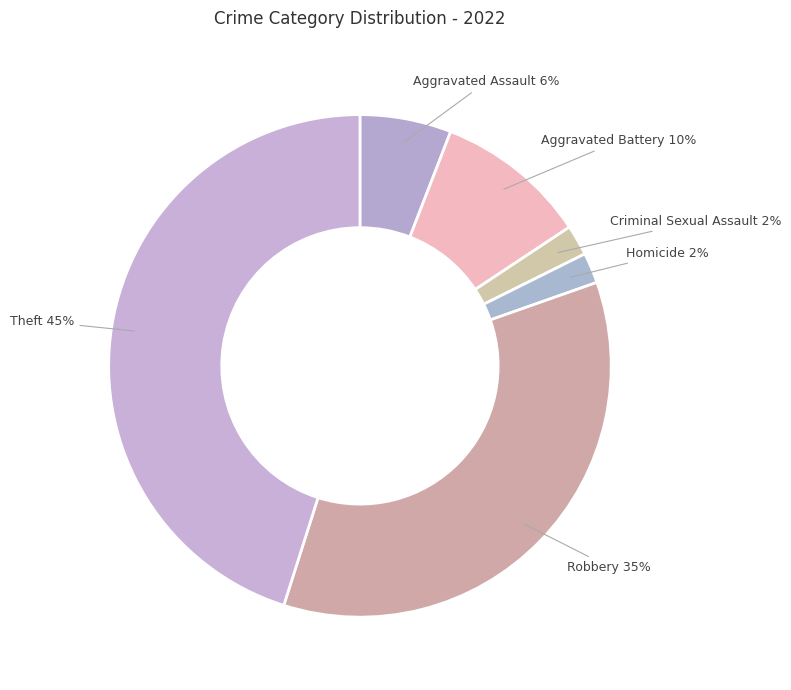

To the nearest percent, what portion does Homicide represent?

2%